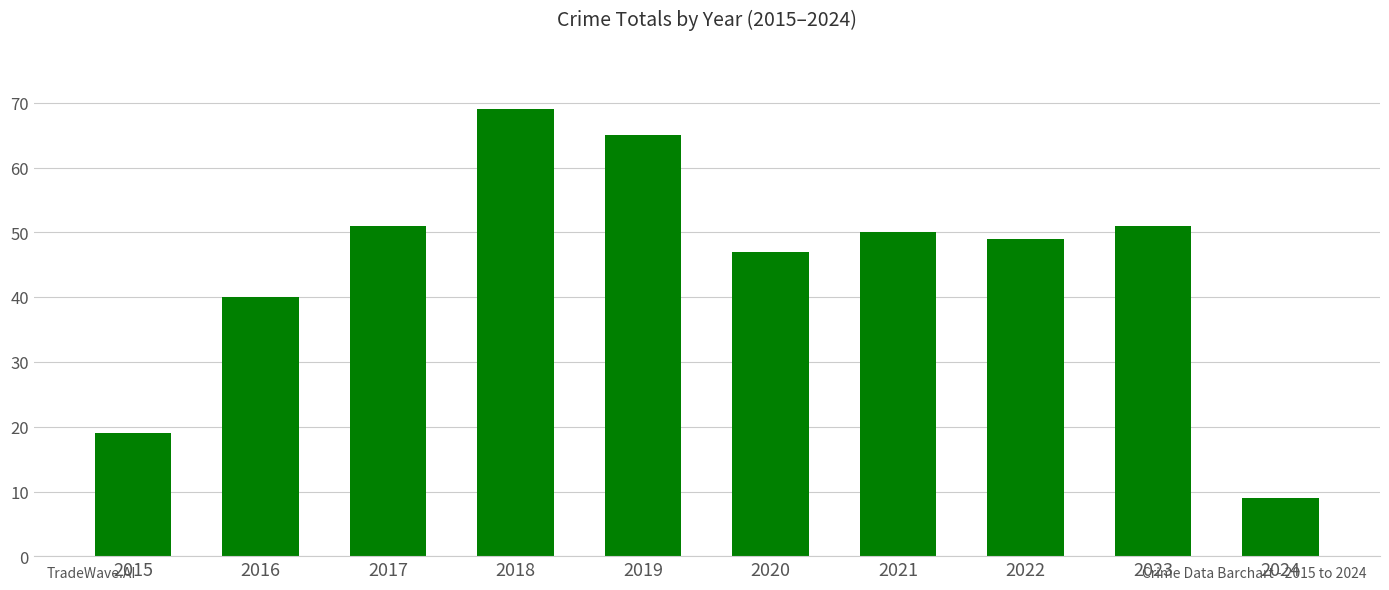

How many values are below 50?

5